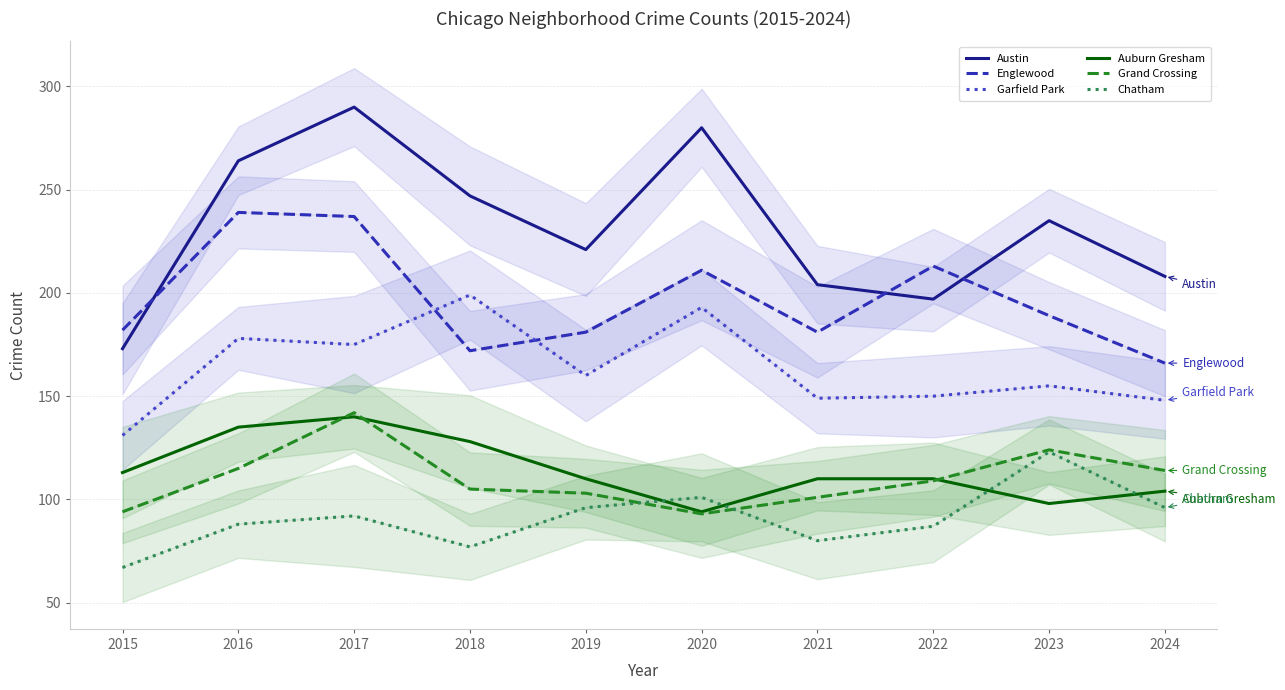

Rank the categories by Englewood value from highest to lowest.

2016, 2017, 2022, 2020, 2023, 2015, 2019, 2021, 2018, 2024